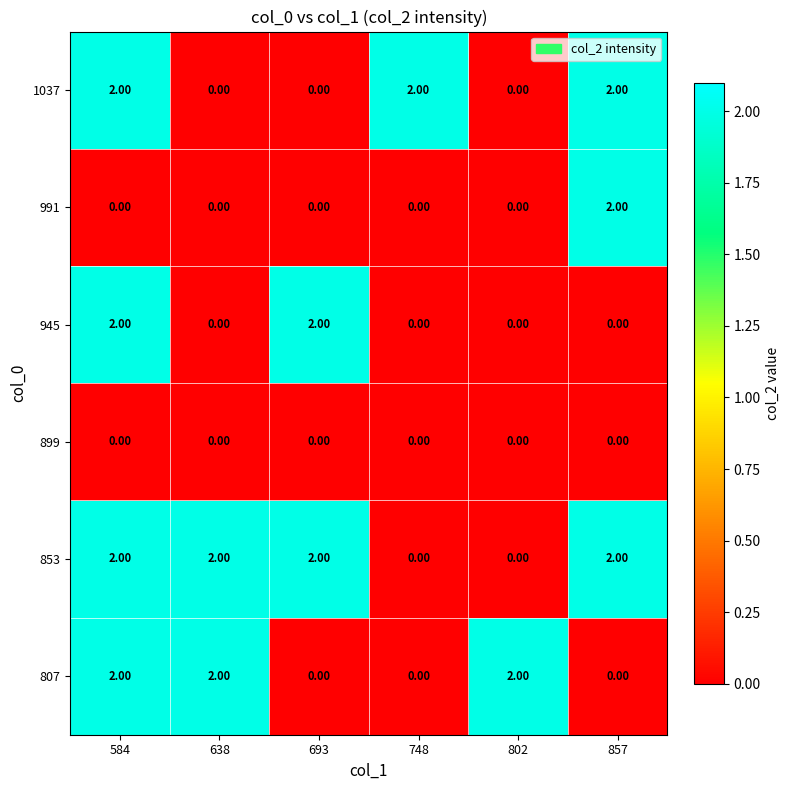

What is the sum of all 1037 values?

6